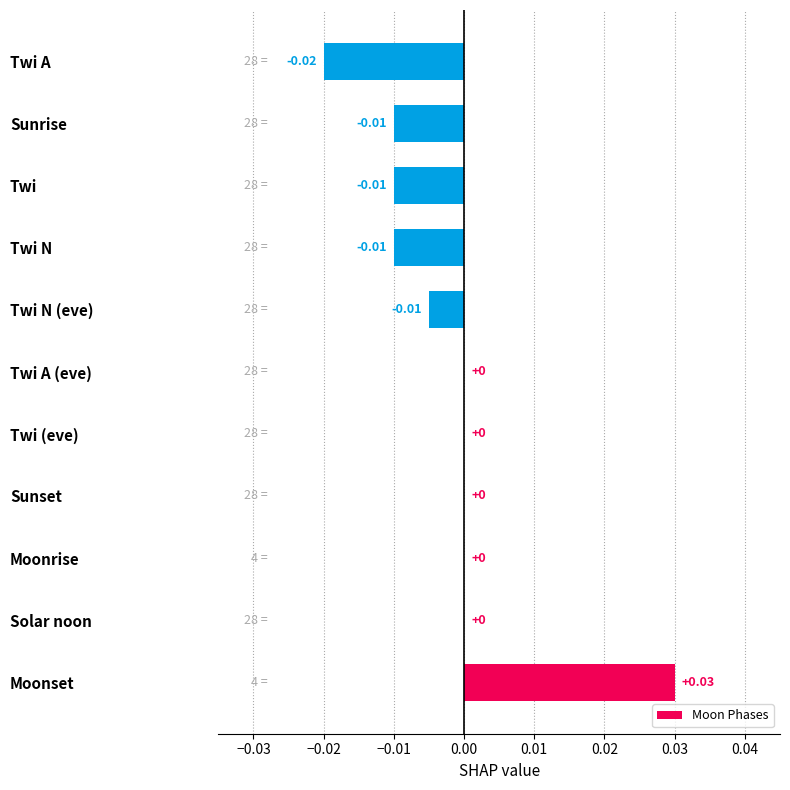

Which has a higher value, Moonrise or Twi A?

Moonrise